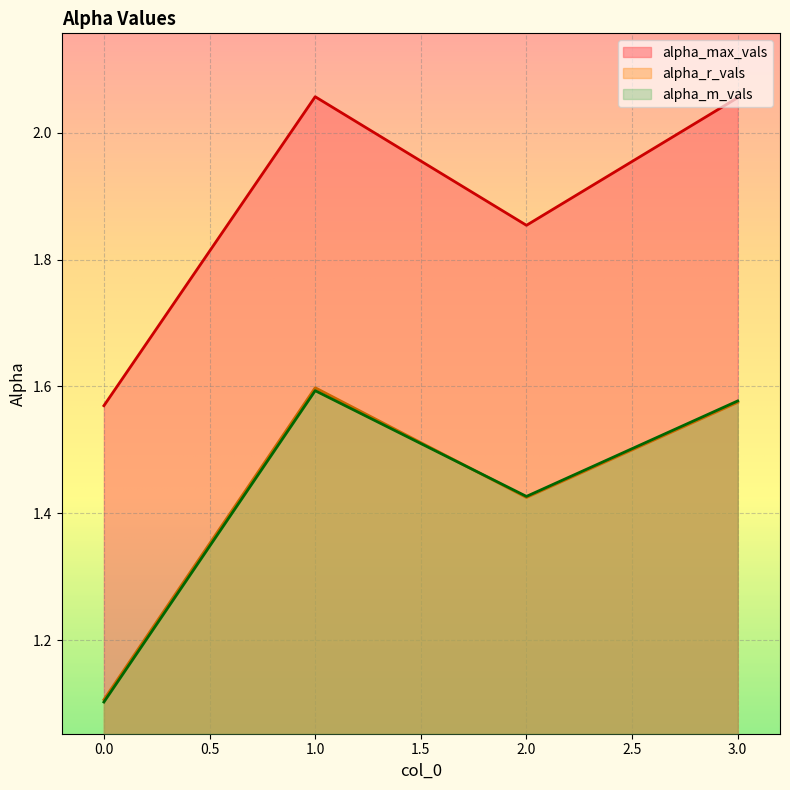

Rank the categories by alpha_max_vals value from lowest to highest.

0, 2, 3, 1